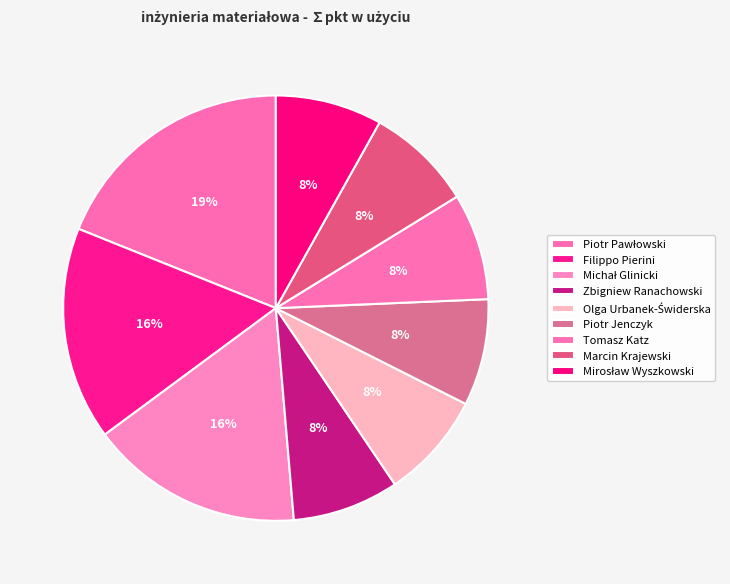

How many segments does this pie chart have?

9